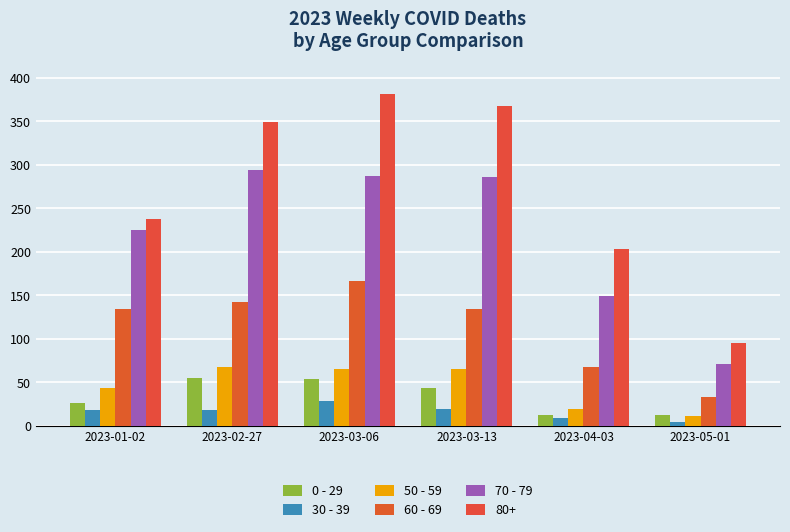

What are all the series names shown in the legend?

0 - 29, 30 - 39, 50 - 59, 60 - 69, 70 - 79, 80+